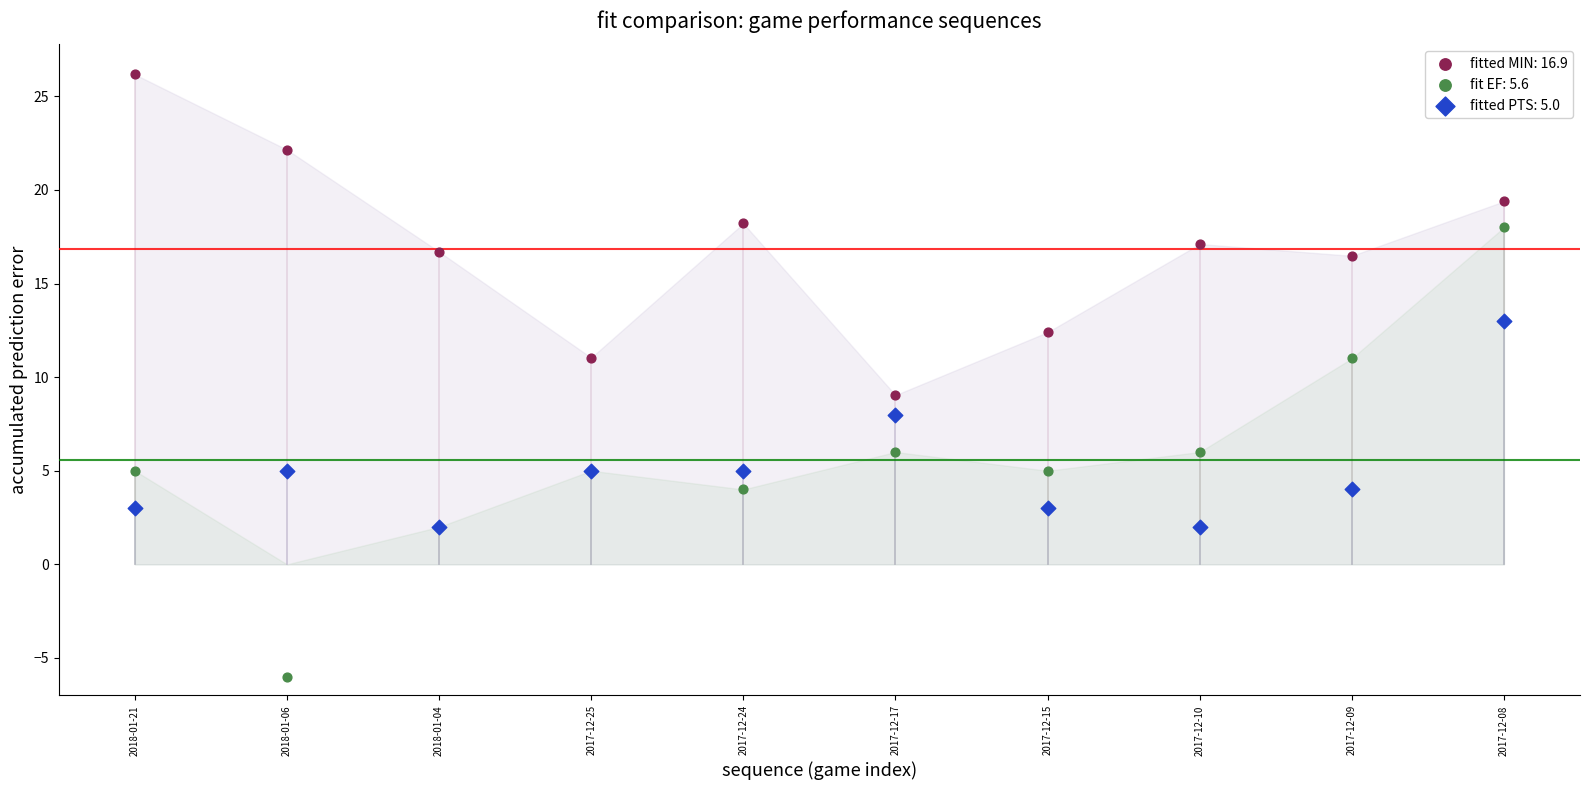

Which series has the widest spread of Y values?

fit EF: 5.6